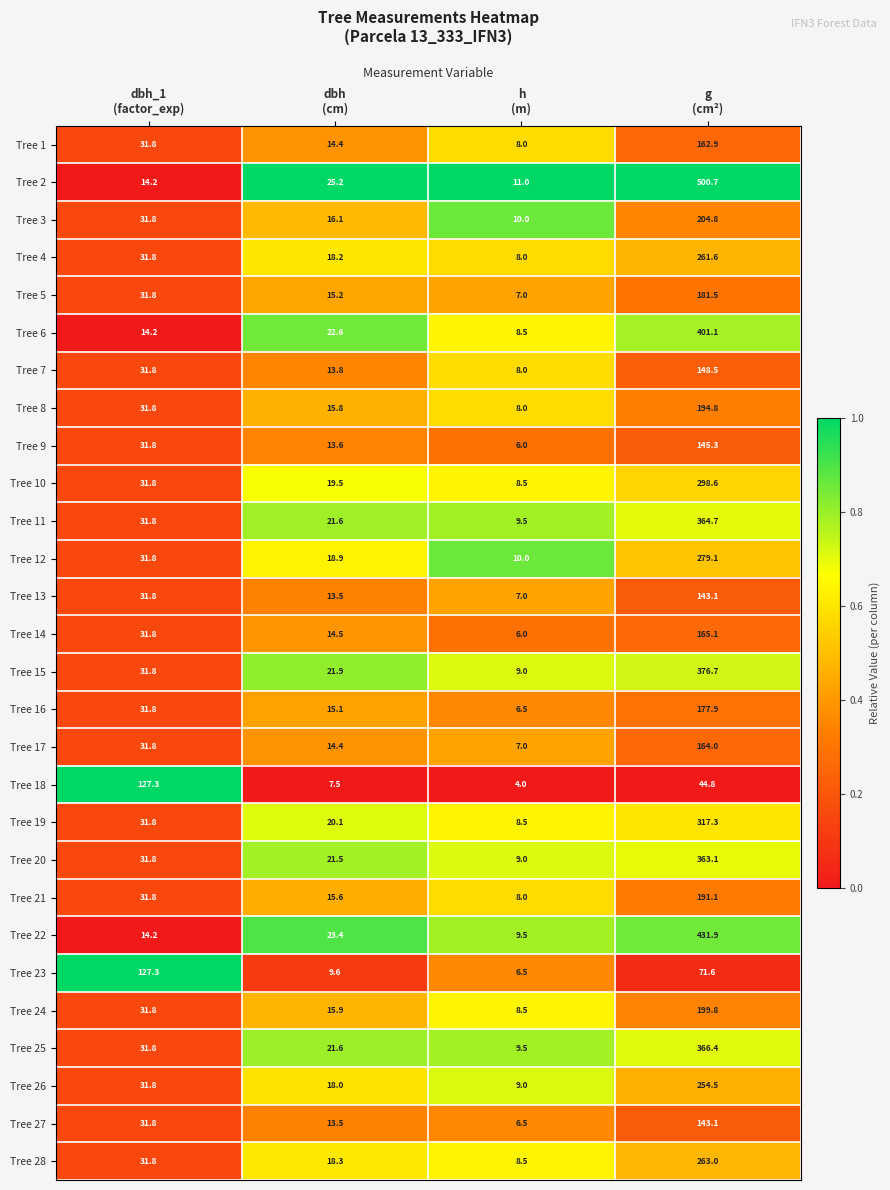

What is the lowest value of the Tree 7 series?

8.0